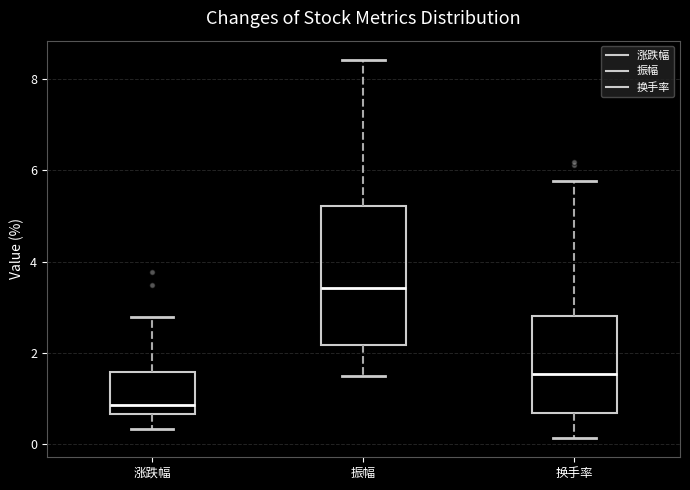

Which box is the tallest, from its lower edge to its upper edge?

振幅